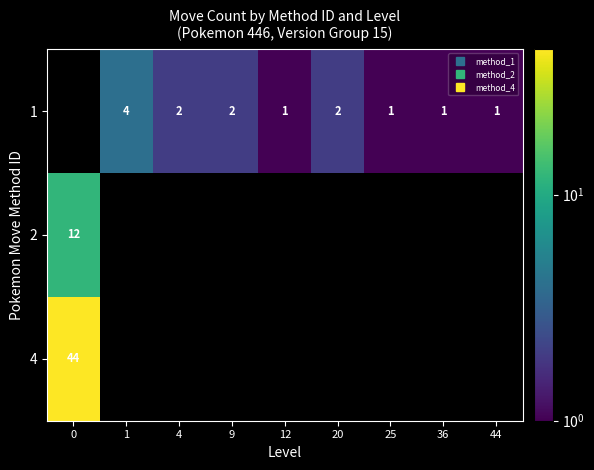

The value of 1 at 4 is 0.9. True or false?

False